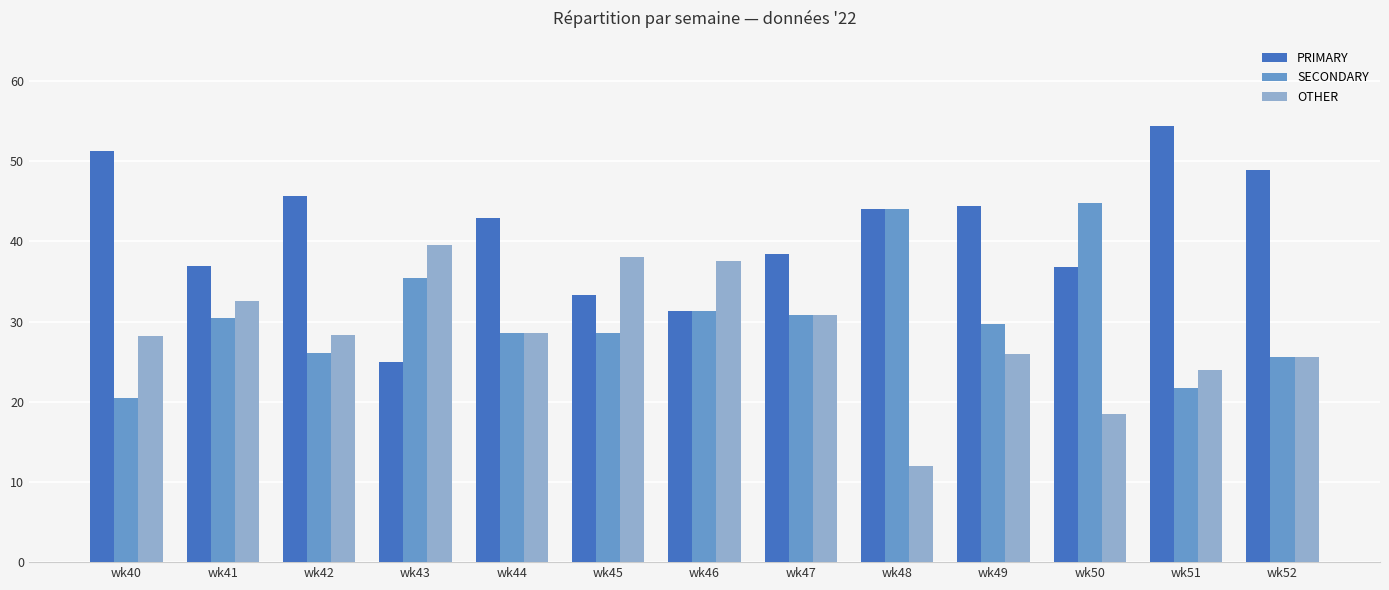

Which series has the largest total across all categories?

PRIMARY